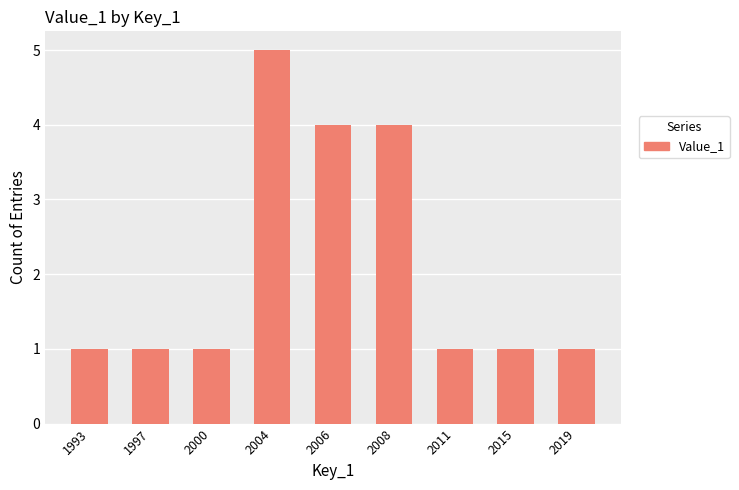

Reading left to right, what are all the values shown in this chart?

1	1	1	5	4	4	1	1	1